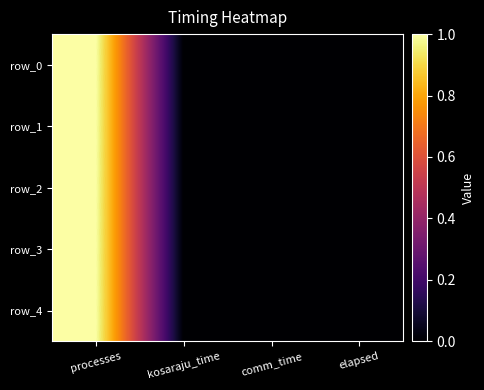

At how many categories does at least one series exceed 0?

3